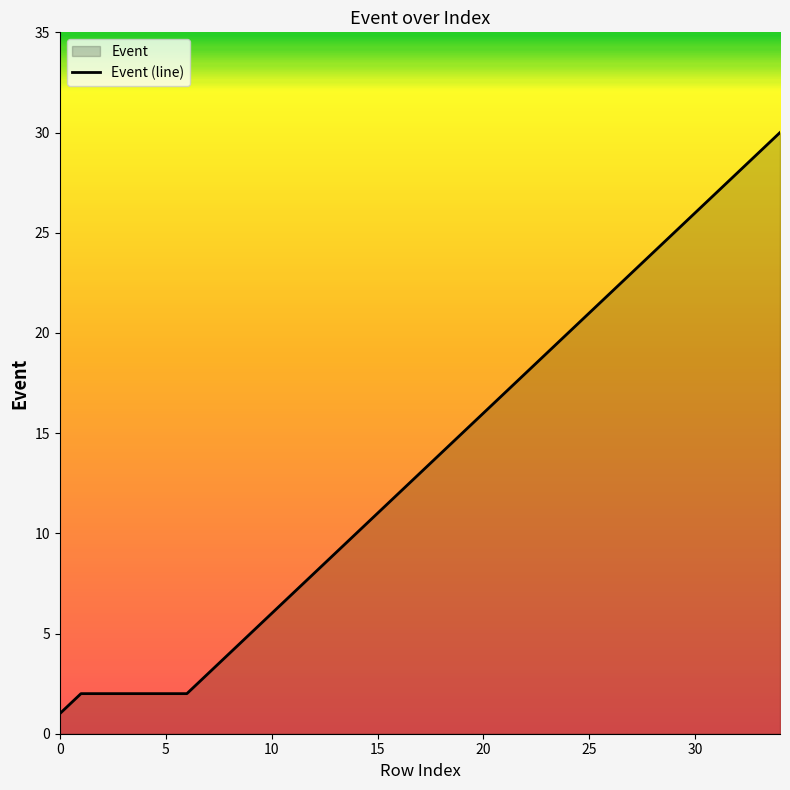

Reading left to right, transcribe all the data shown in this chart.

1	2	2	2	2	2	2	3	4	5	6	7	8	9	10	11	12	13	14	15	16	17	18	19	20	21	22	23	24	25	26	27	28	29	30